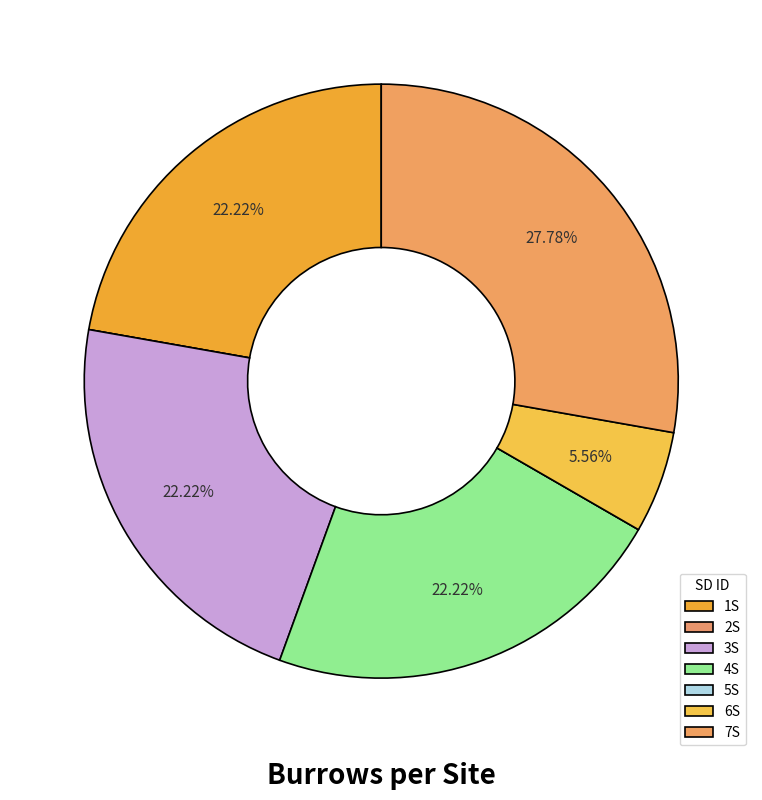

Is there any slice that represents more than half of the pie?

No